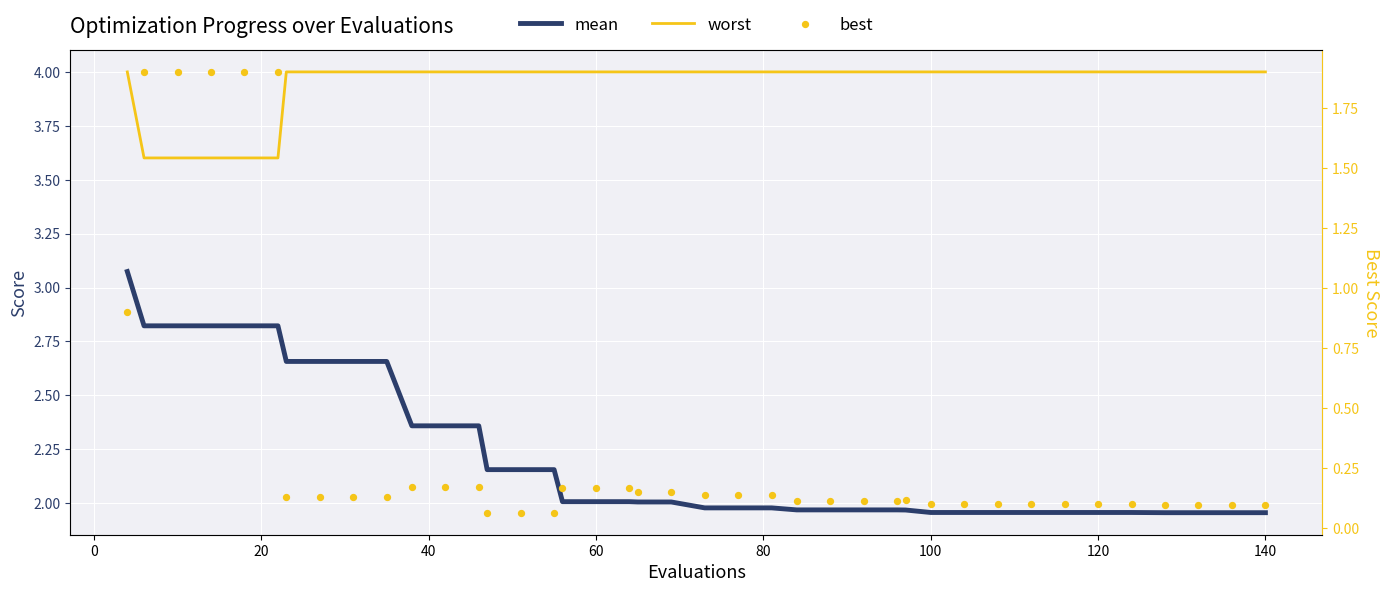

Which series reaches the minimum Y coordinate?

best